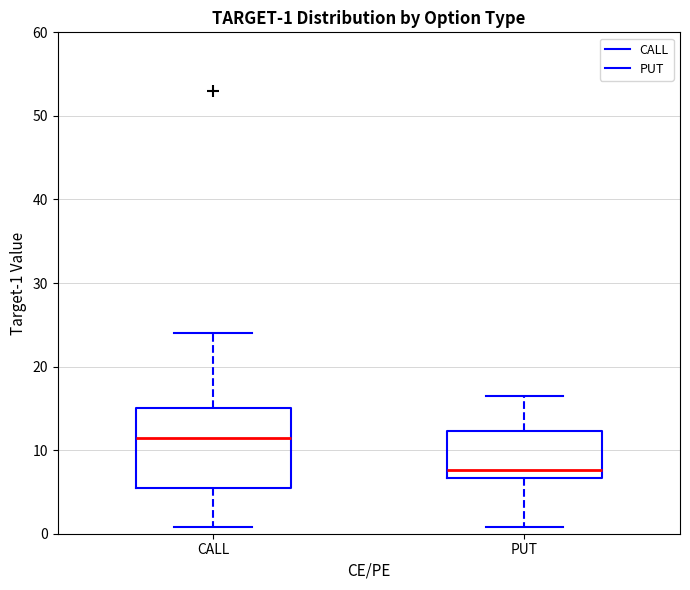

Comparing the boxes themselves (not the whiskers), which one is the tallest?

CALL